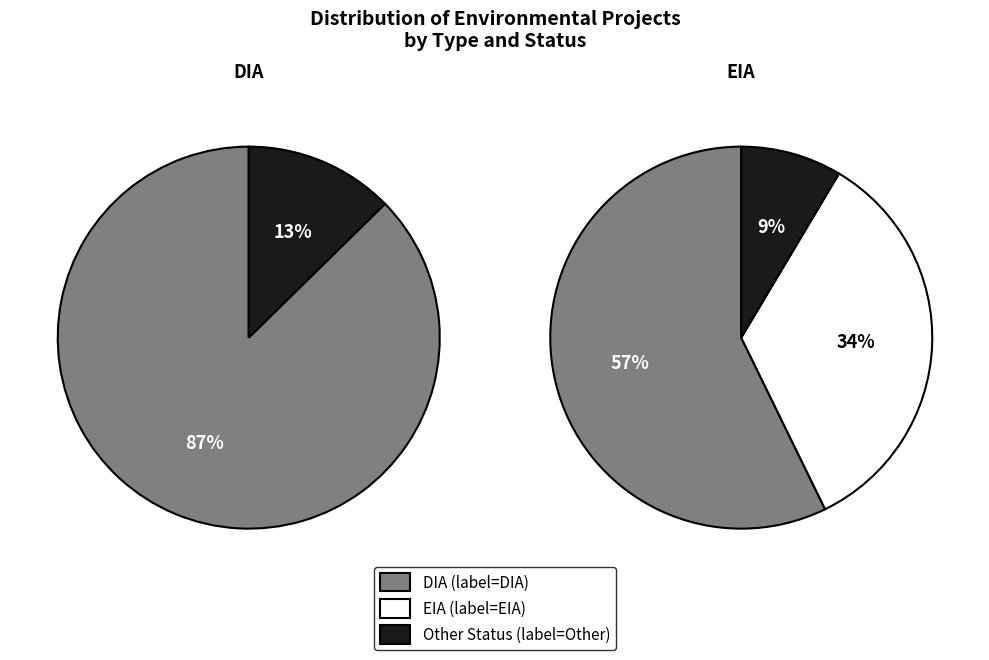

What is the largest slice in the pie chart?

DIA